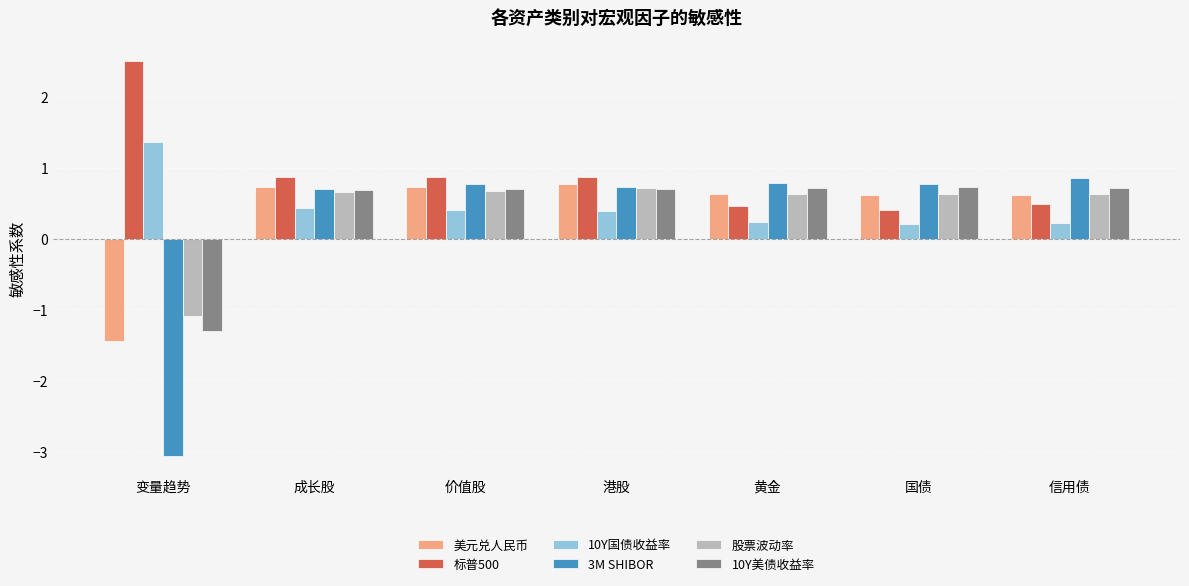

How many distinct data groups are displayed?

6